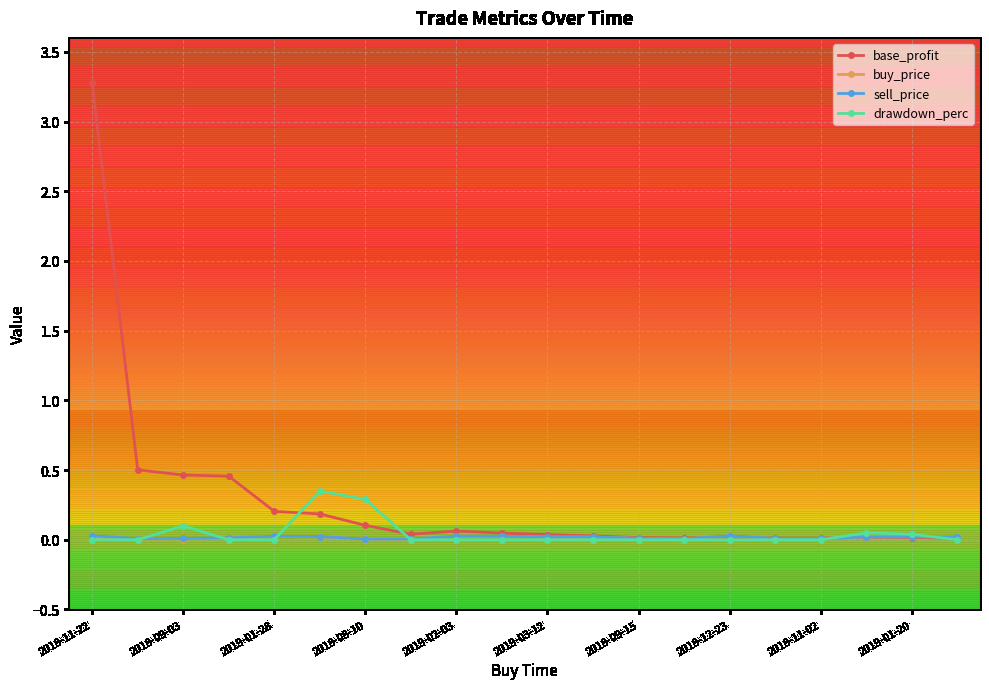

True or false: buy_price has more than 0 interior local peaks.

True